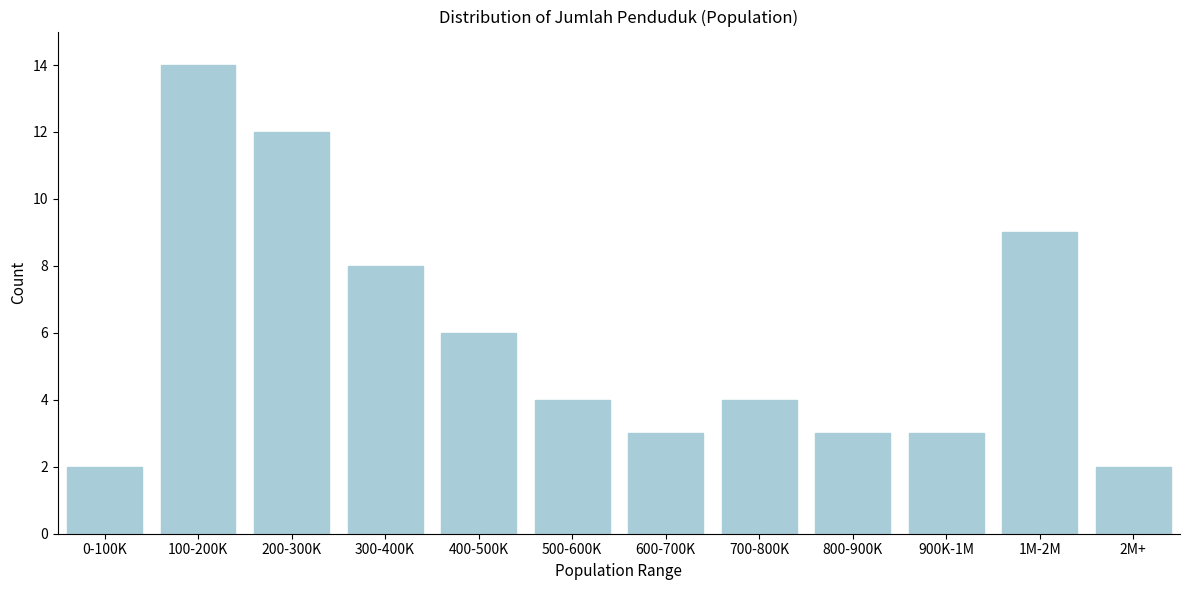

Reading left to right, what are all the values shown in this chart?

0-100K=2	100-200K=14	200-300K=12	300-400K=8	400-500K=6	500-600K=4	600-700K=3	700-800K=4	800-900K=3	900K-1M=3	1M-2M=9	2M+=2